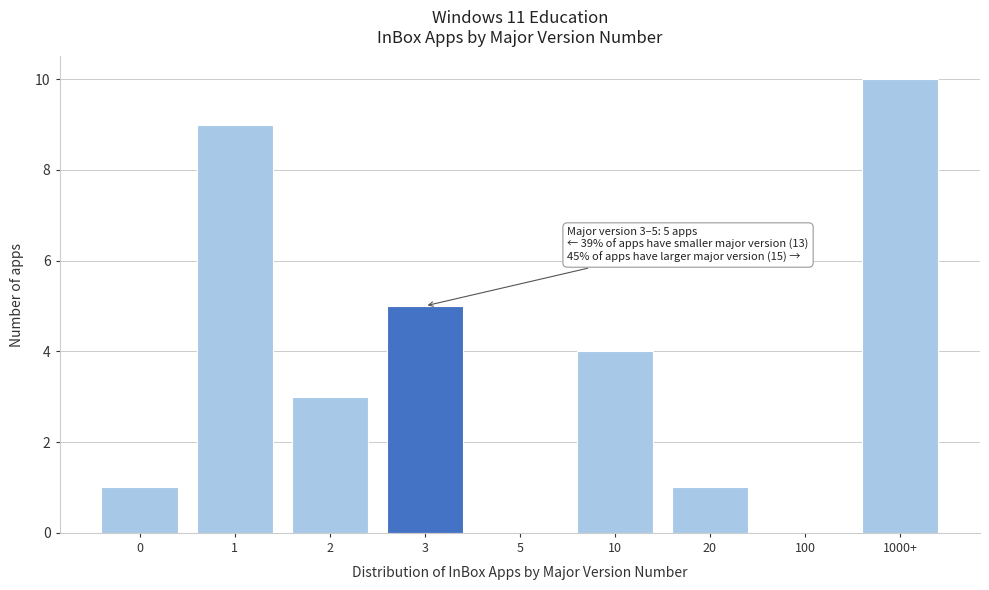

Reading right to left, what are all the values shown in this chart?

1000+=10	100=0	20=1	10=4	5=0	3=5	2=3	1=9	0=1